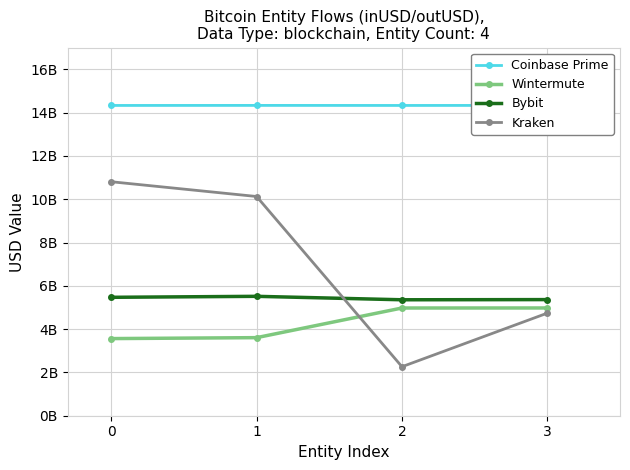

True or false: Bybit has a value of 8939542214.7 at 1.

False